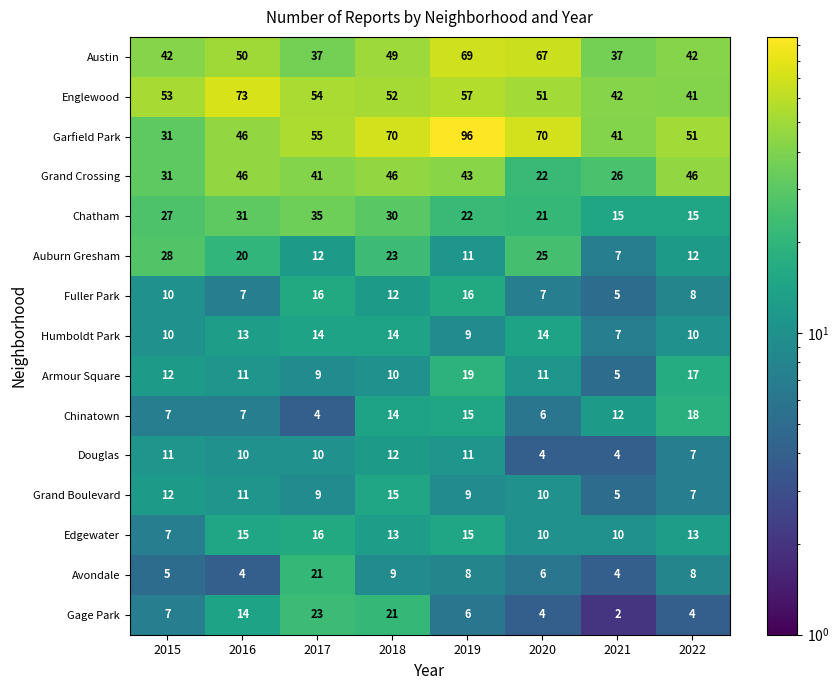

What is the minimum value for Avondale?

4